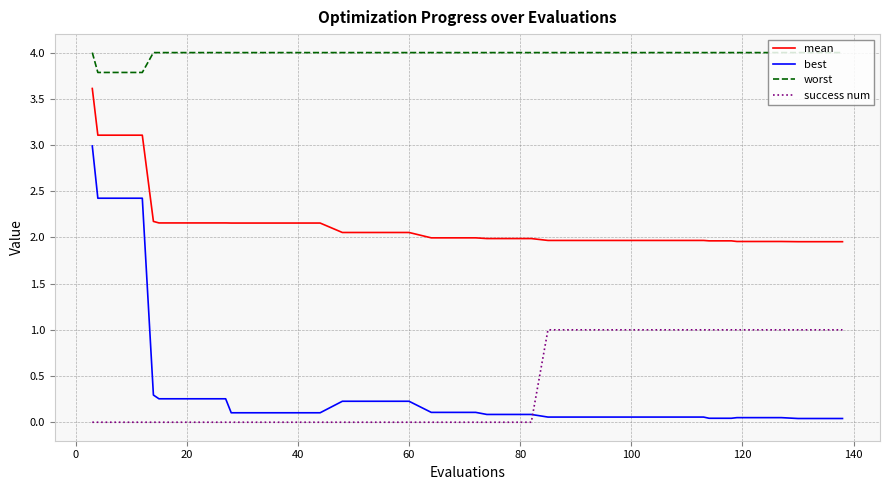

Which series has the widest spread of values?

best